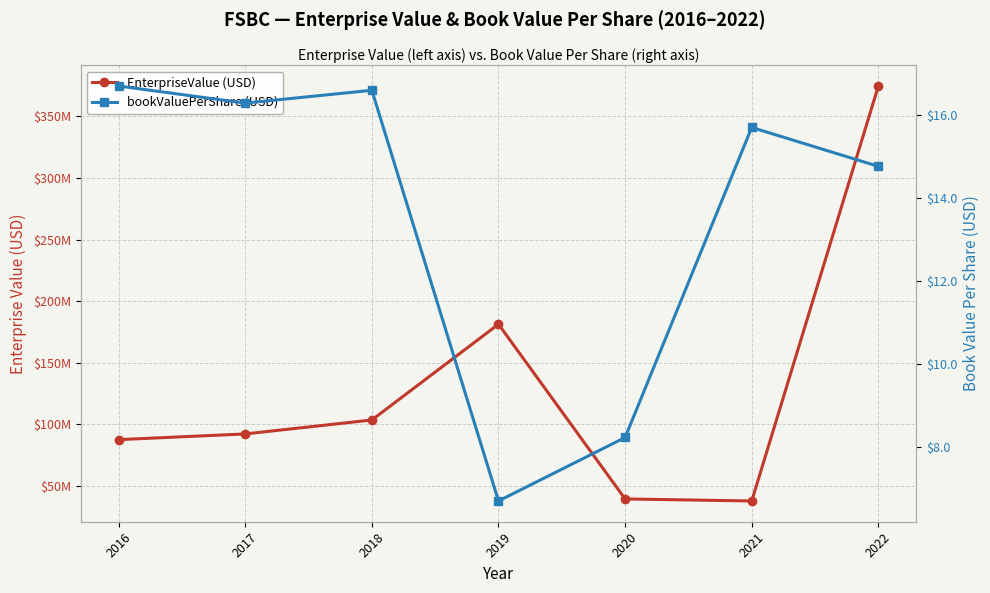

Does the chart display data point markers on the line(s)?

Yes